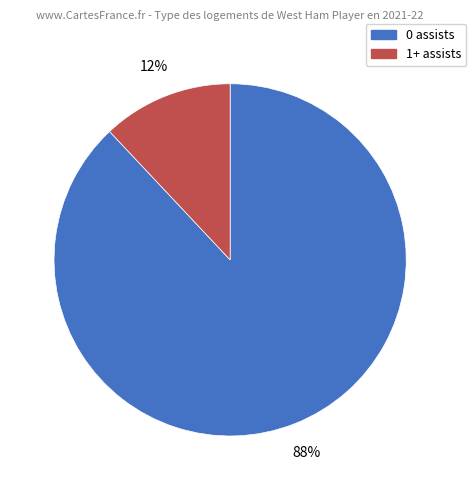

Is the sum of 0 assists and 1+ assists greater than half?

Yes